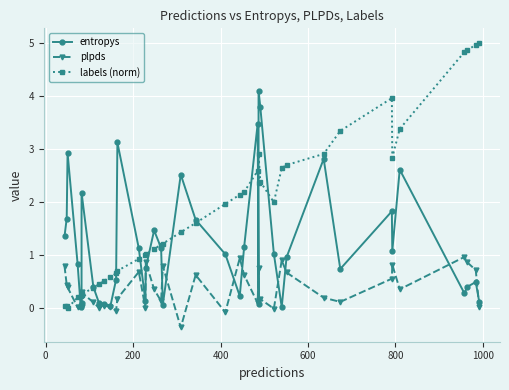

How many times do entropys and labels (norm) cross each other?

13